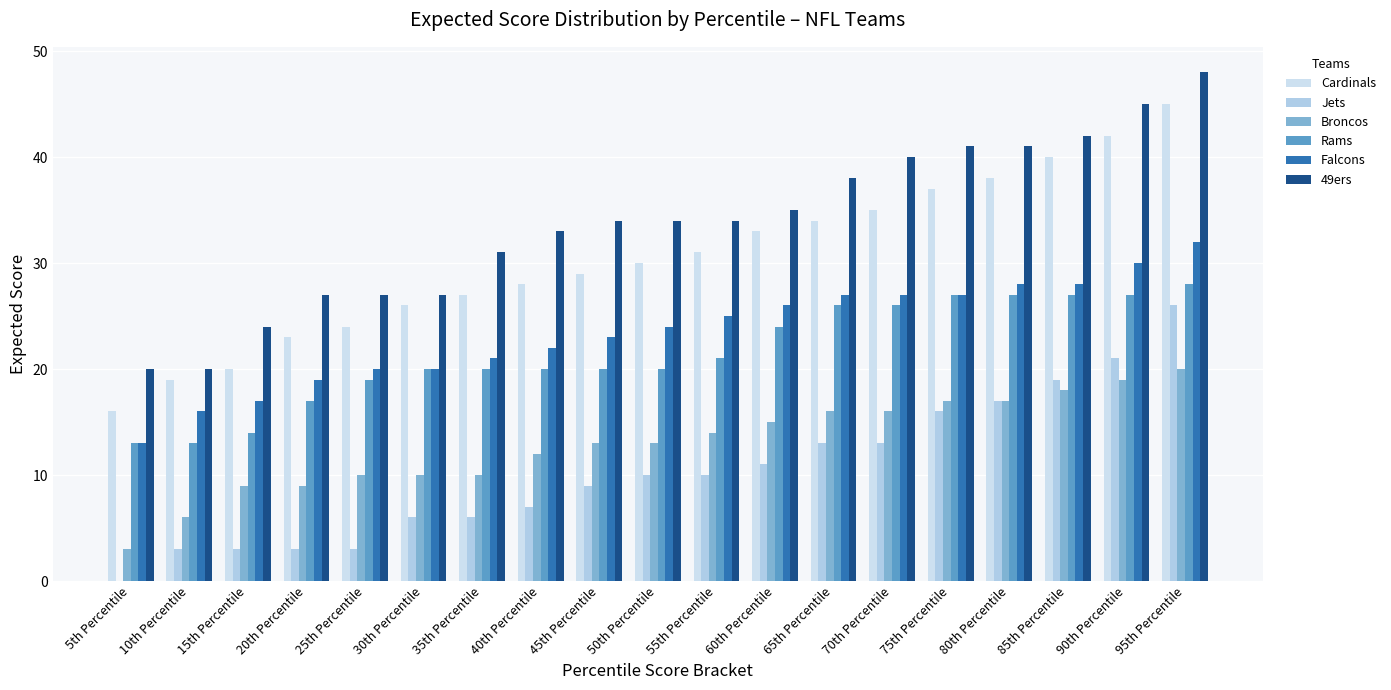

Reading left to right, transcribe all the data shown in this chart.

Cardinals: 16	19	20	23	24	26	27	28	29	30	31	33	34	35	37	38	40	42	45
Jets: 0	3	3	3	3	6	6	7	9	10	10	11	13	13	16	17	19	21	26
Broncos: 3	6	9	9	10	10	10	12	13	13	14	15	16	16	17	17	18	19	20
Rams: 13	13	14	17	19	20	20	20	20	20	21	24	26	26	27	27	27	27	28
Falcons: 13	16	17	19	20	20	21	22	23	24	25	26	27	27	27	28	28	30	32
49ers: 20	20	24	27	27	27	31	33	34	34	34	35	38	40	41	41	42	45	48